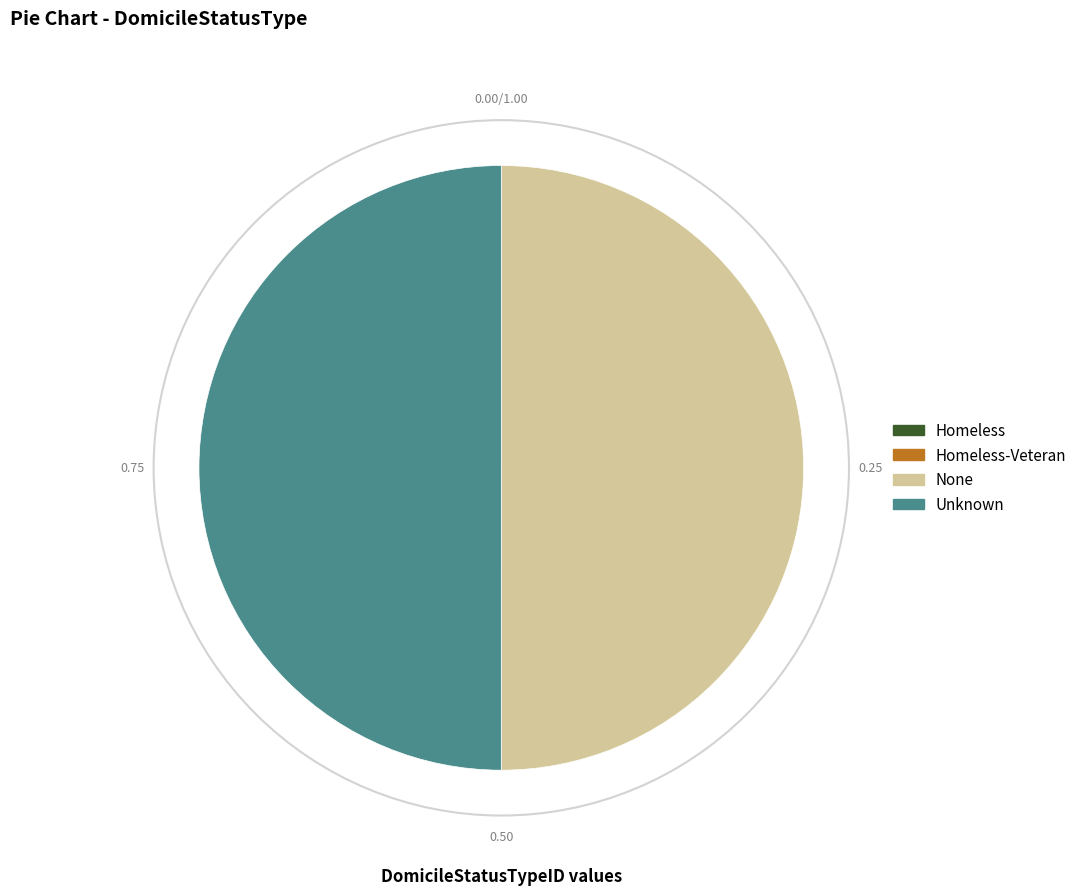

What is the largest slice in the pie chart?

Unknown